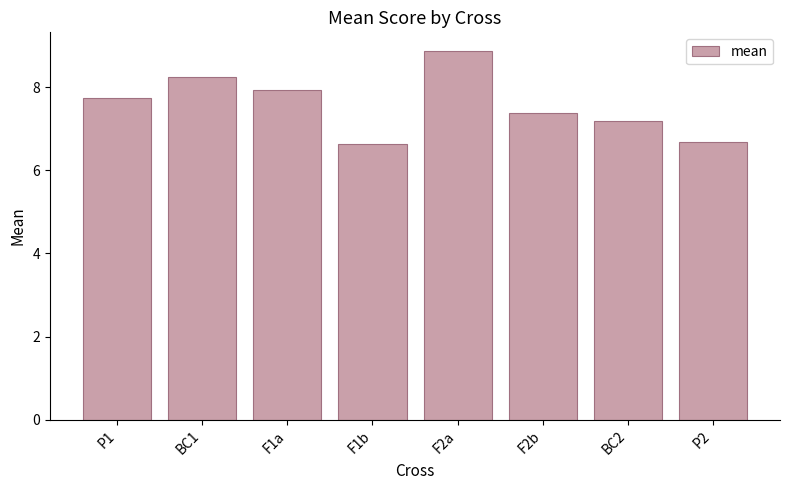

Between F2b and F1a, which is larger?

F1a